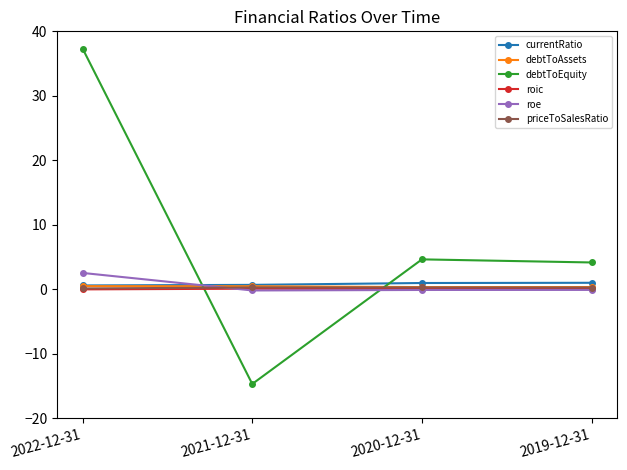

What is the value of the roic point at the 4th from the left?

0.1